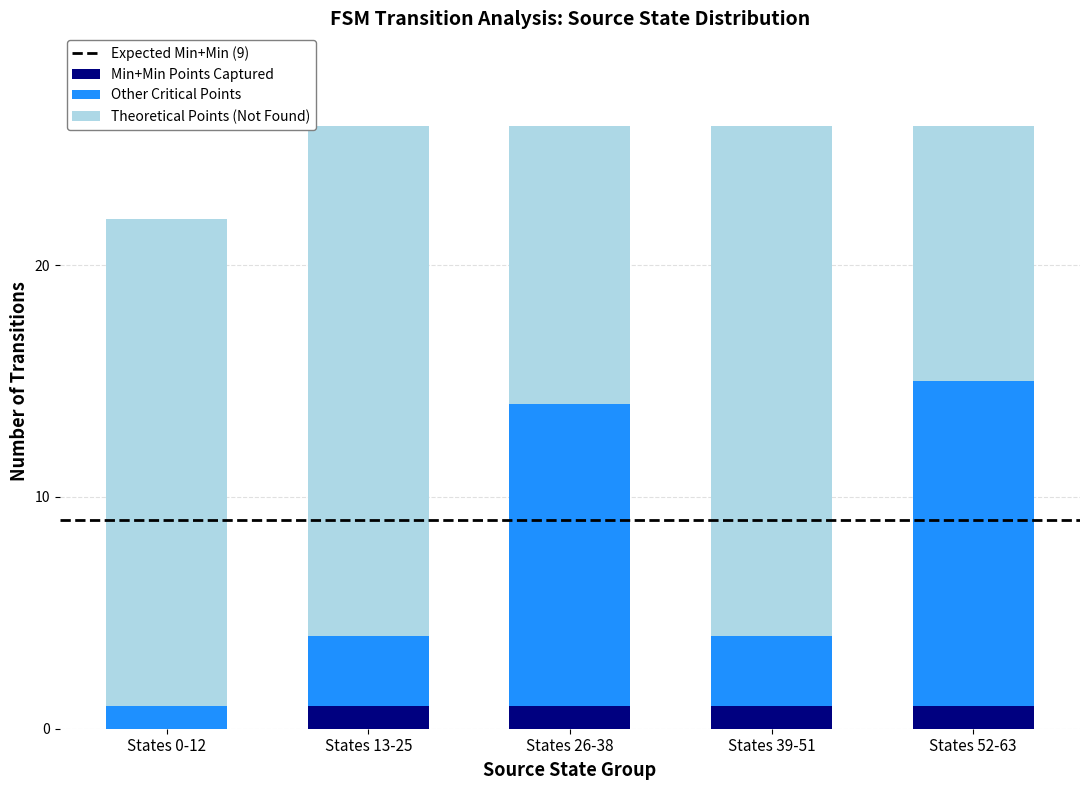

What is the total value across all series at States 52-63?

26